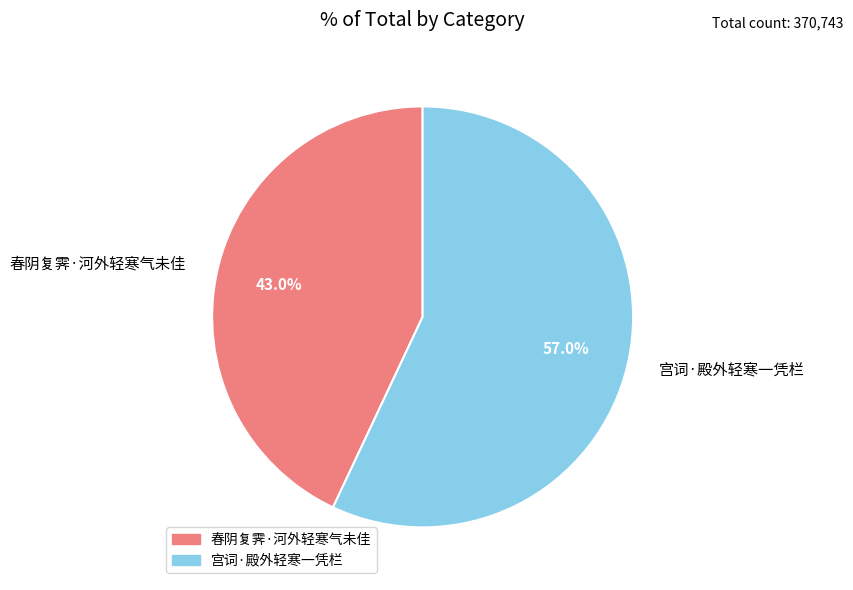

What is the smallest slice in the pie chart?

春阴复霁·河外轻寒气未佳